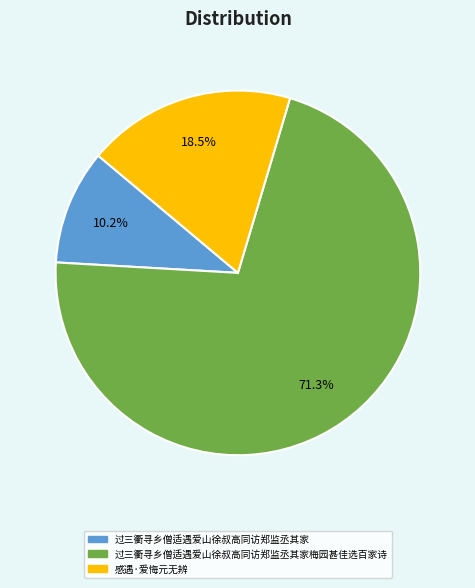

To the nearest percent, what is the difference between the 过三衢寻乡僧适遇爱山徐叔高同访郑监丞其家梅园甚佳选百家诗 and 感遇·爱悔元无辨 slice percentages?

53%